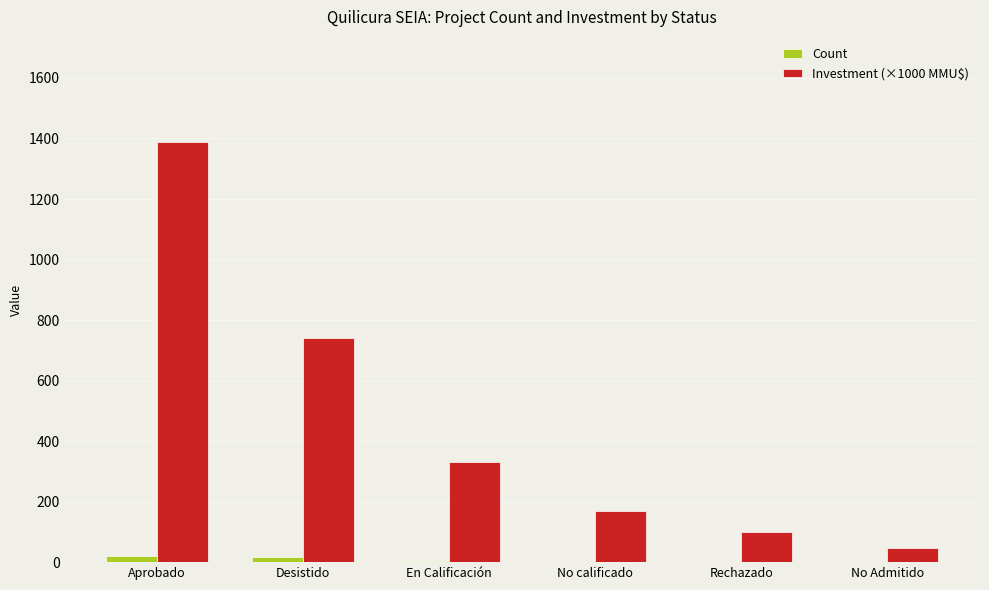

True or false: Investment (×1000 MMU$) has a value of 34.8 at Rechazado.

False